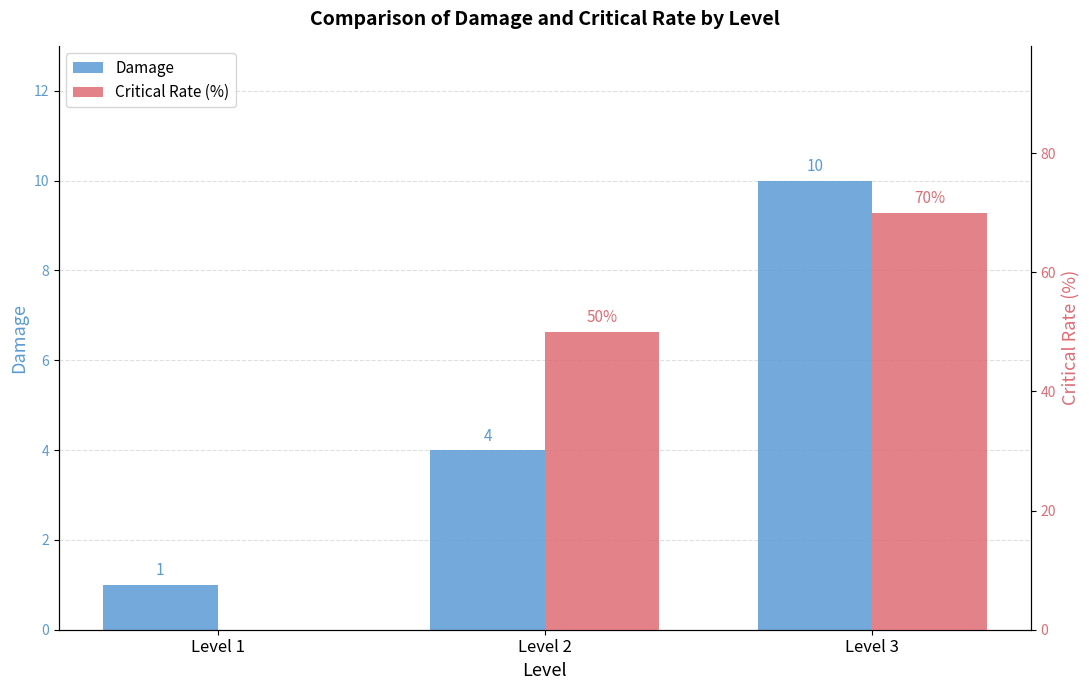

Which series has the largest range (max minus min)?

Critical Rate (%)